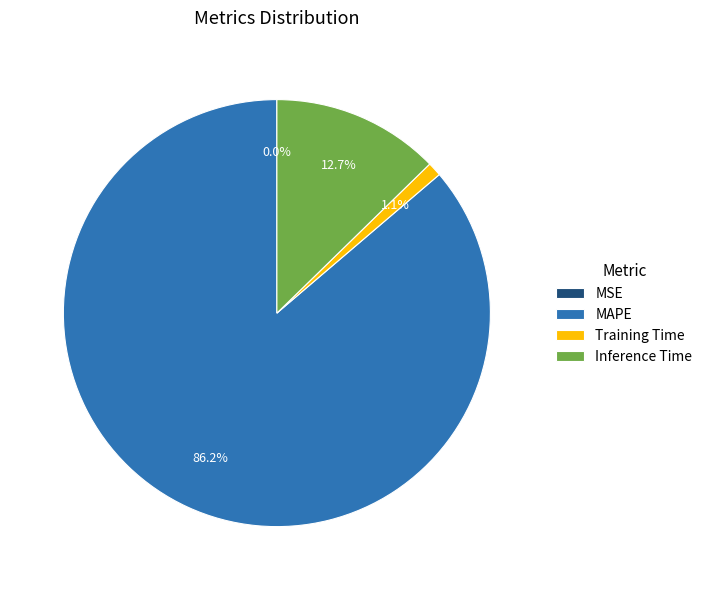

What percentage do Inference Time and Training Time together represent?

13.8%